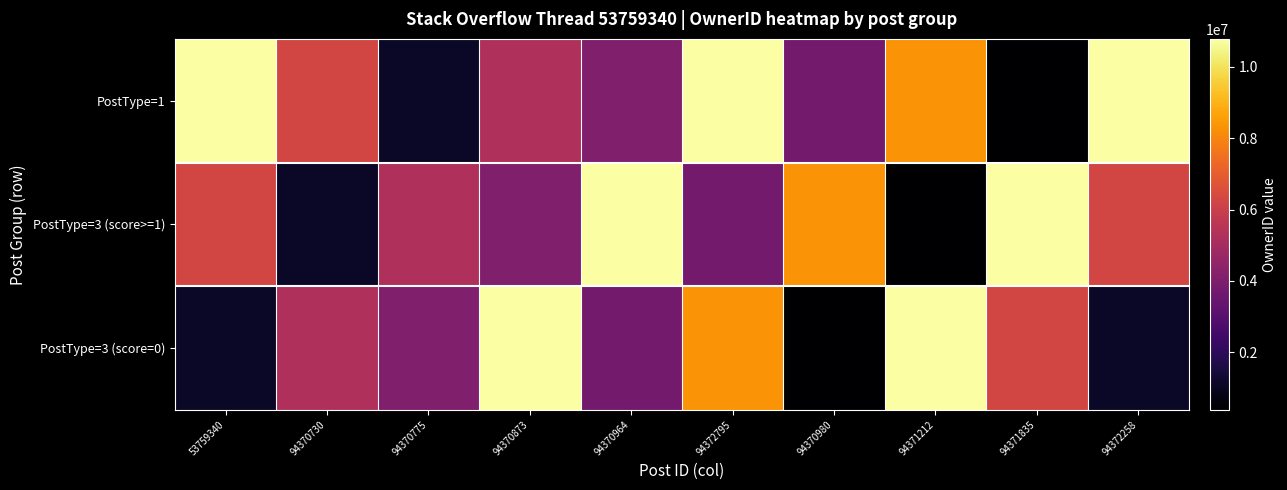

How many categories are shown in the chart?

10